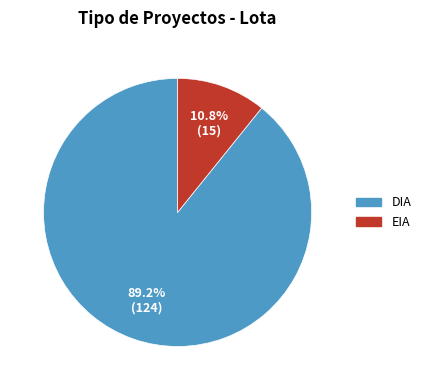

Does any single category account for the majority?

Yes